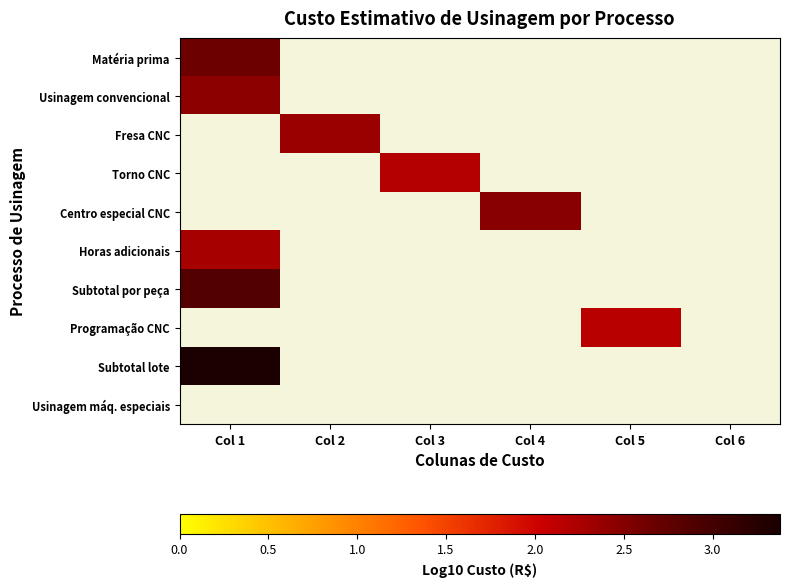

Is the value of Centro especial CNC at Col 4 greater than the value of Programação CNC at Col 1?

No